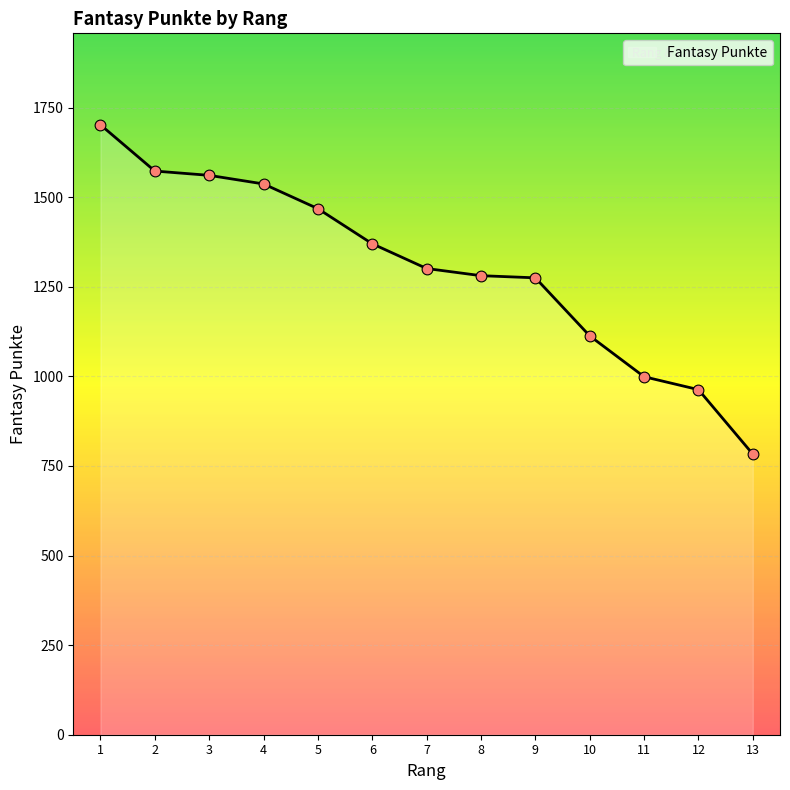

Which has a higher value, 4 or 11?

4